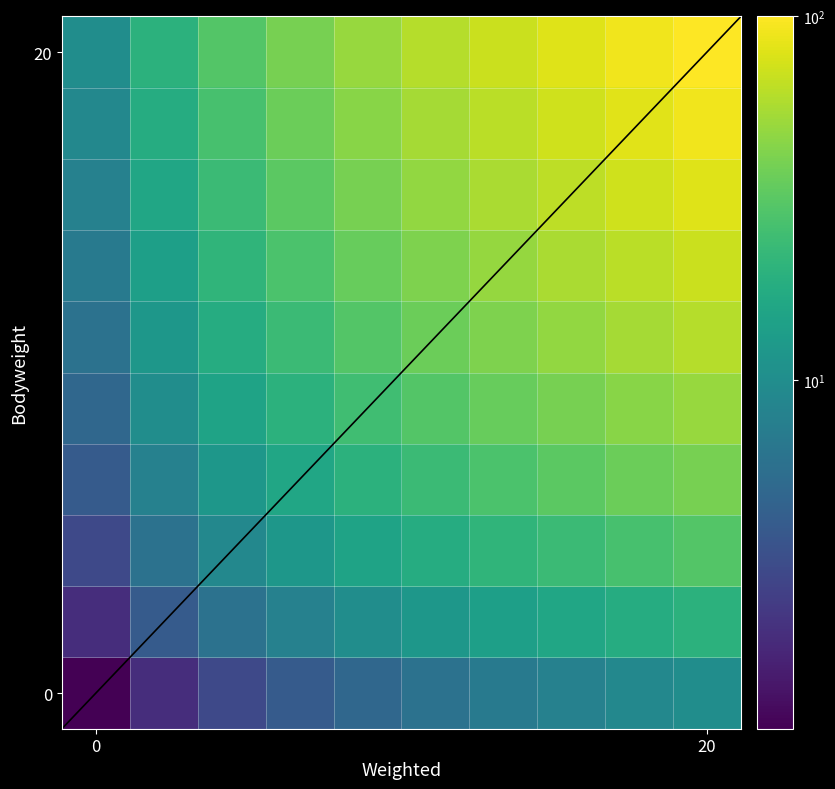

Which series has the largest range (max minus min)?

20